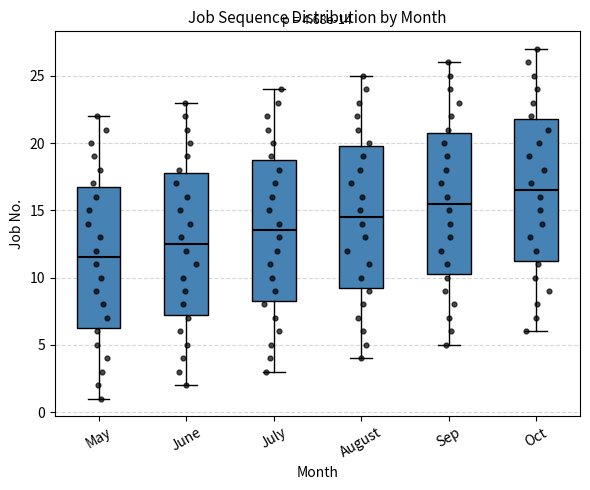

Which box has the highest median line?

Oct